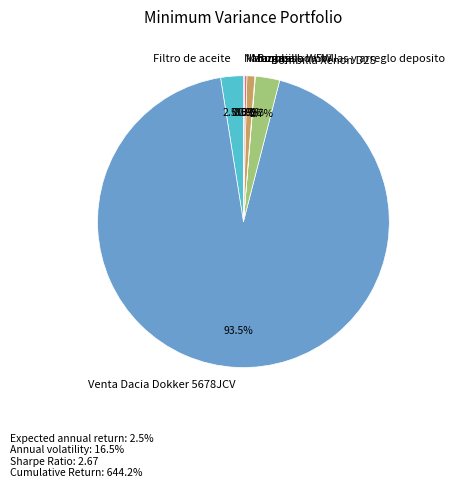

Does Venta Dacia Dokker 5678JCV represent more than half of the total?

Yes